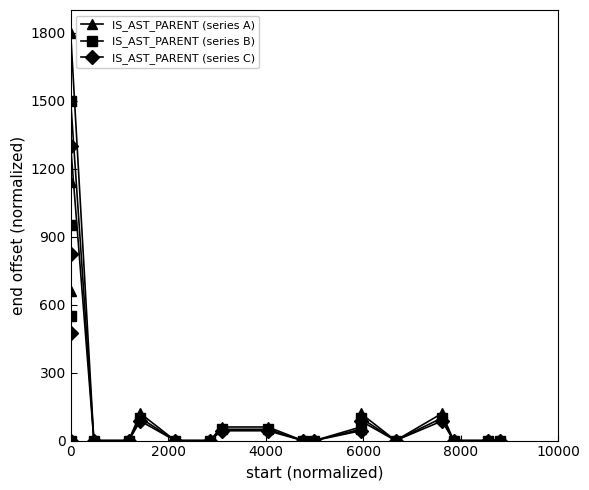

True or false: IS_AST_PARENT (series B) and IS_AST_PARENT (series C) intersect in this chart.

False